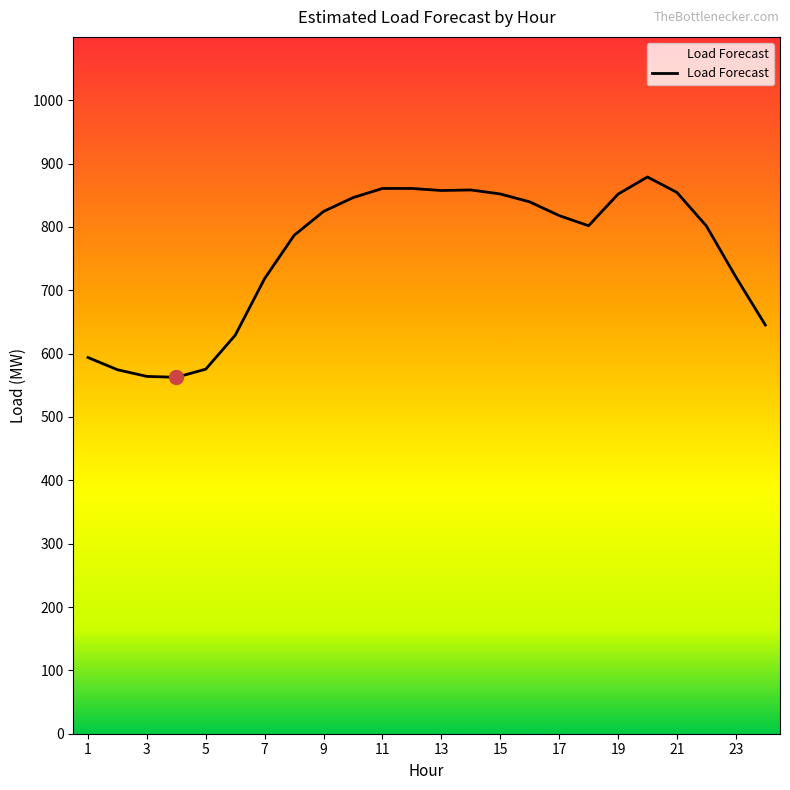

What is the difference between the maximum and minimum values?

316.2